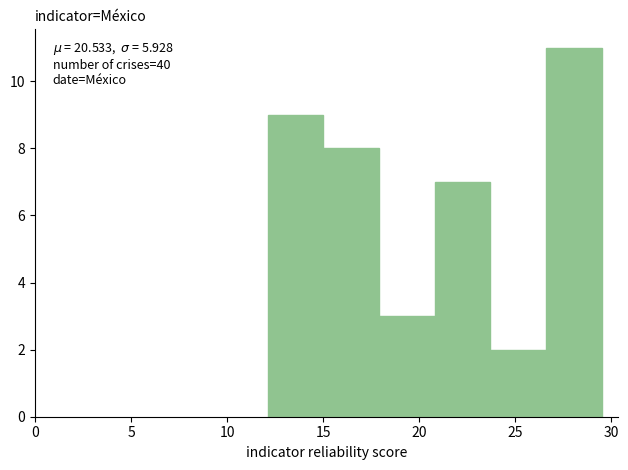

Which range on the x-axis has the tallest bar?

26.6 to 29.5